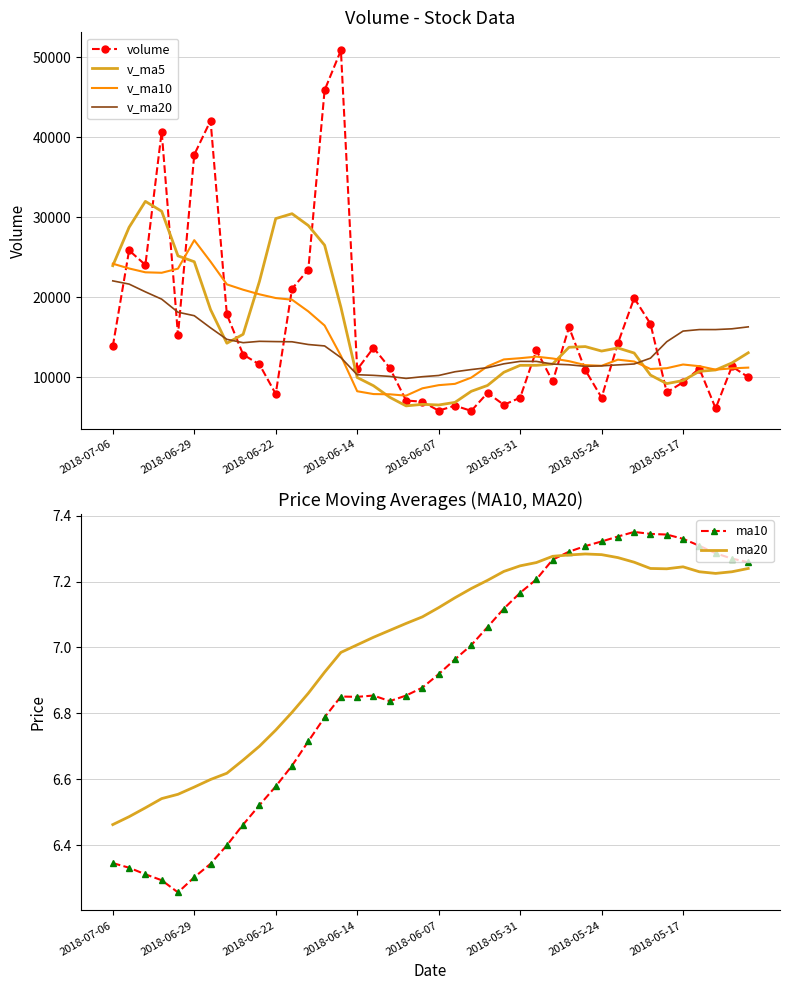

What is the minimum value for v_ma10?

7705.0